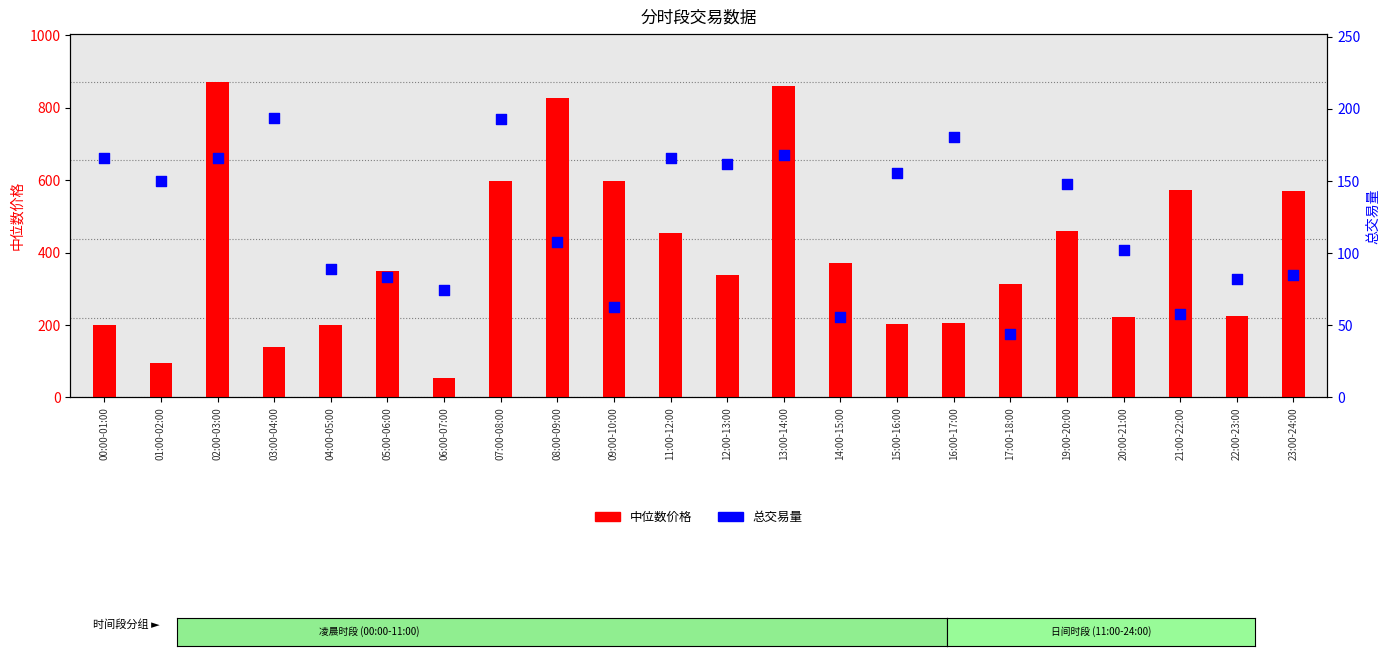

Is the value of 中位数价格 at 04:00-05:00 greater than the value of 总交易量 at 20:00-21:00?

Yes